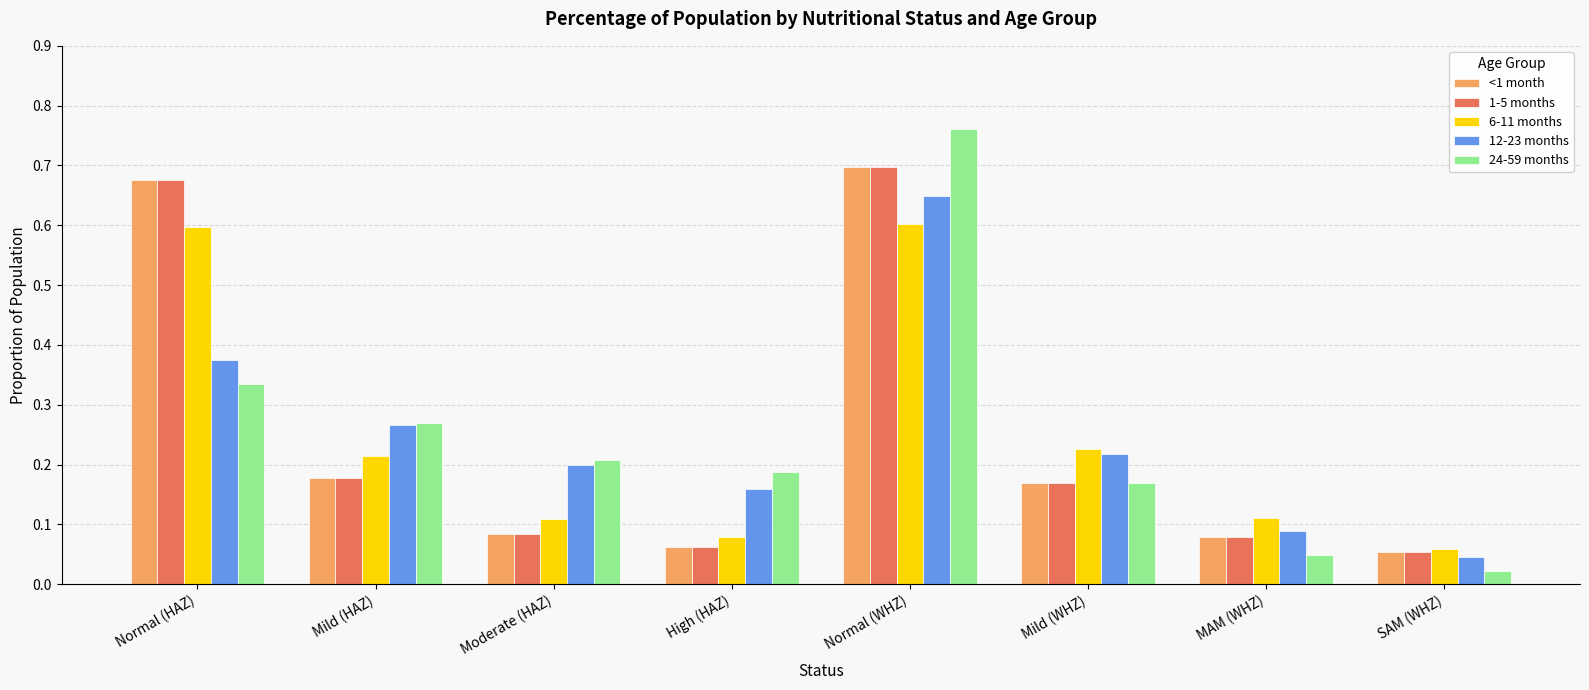

The 1-5 months series shows 0.2 at Mild (WHZ). True or false?

True